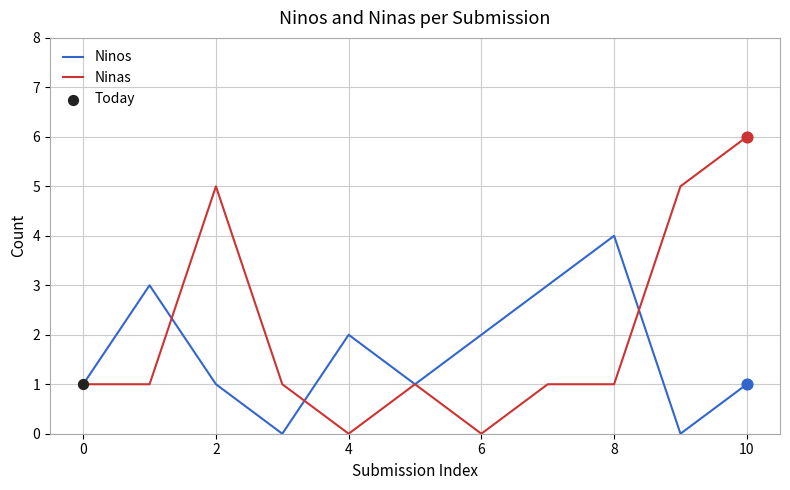

Which series has the widest spread of values?

Ninas